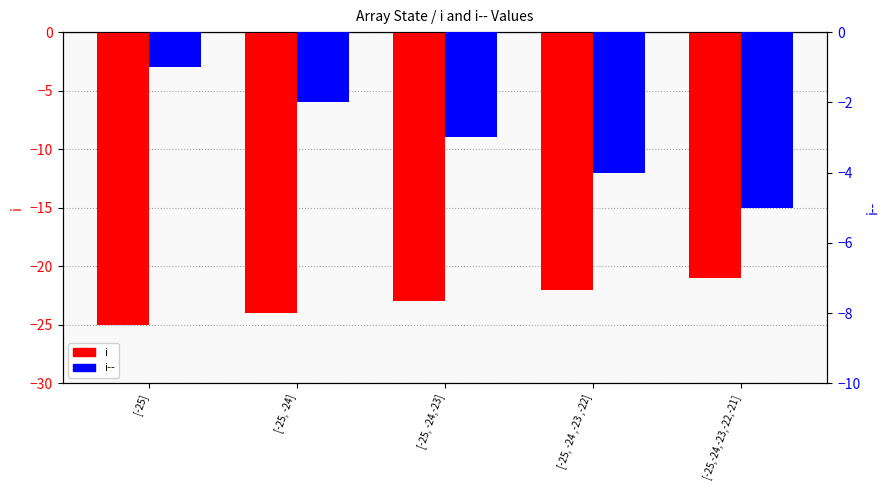

What is the total value across all series at [-25, -24 ,-23 ,-22]?

-26